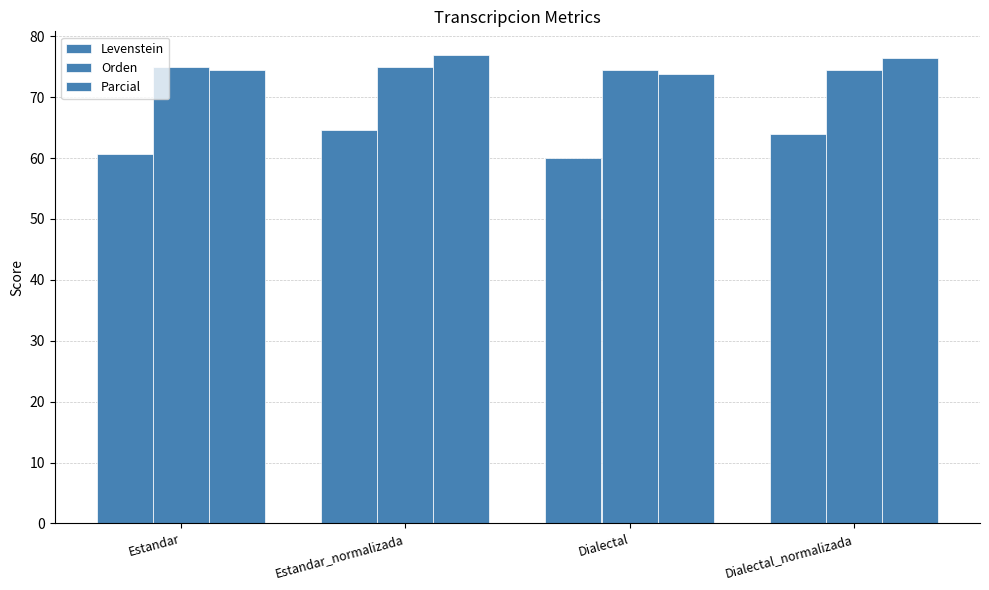

Reading right to left, list all the values displayed in this chart.

Levenstein: Dialectal_normalizada=64.0	Dialectal=60.1	Estandar_normalizada=64.6	Estandar=60.7
Orden: Dialectal_normalizada=74.4	Dialectal=74.4	Estandar_normalizada=74.9	Estandar=74.9
Parcial: Dialectal_normalizada=76.4	Dialectal=73.8	Estandar_normalizada=77.0	Estandar=74.5